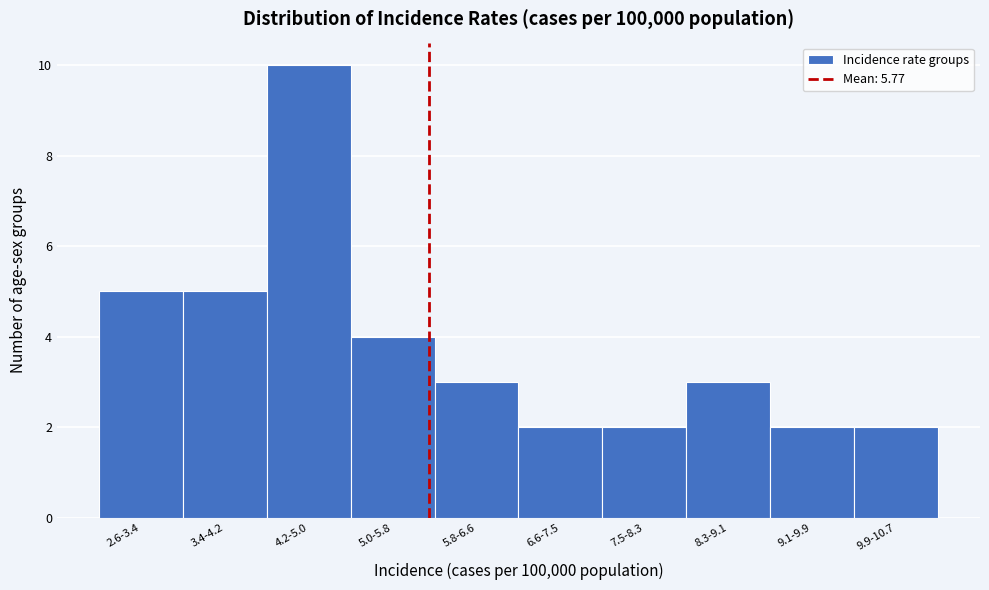

Reading right to left, what are all the values shown in this chart?

2	2	3	2	2	3	4	10	5	5